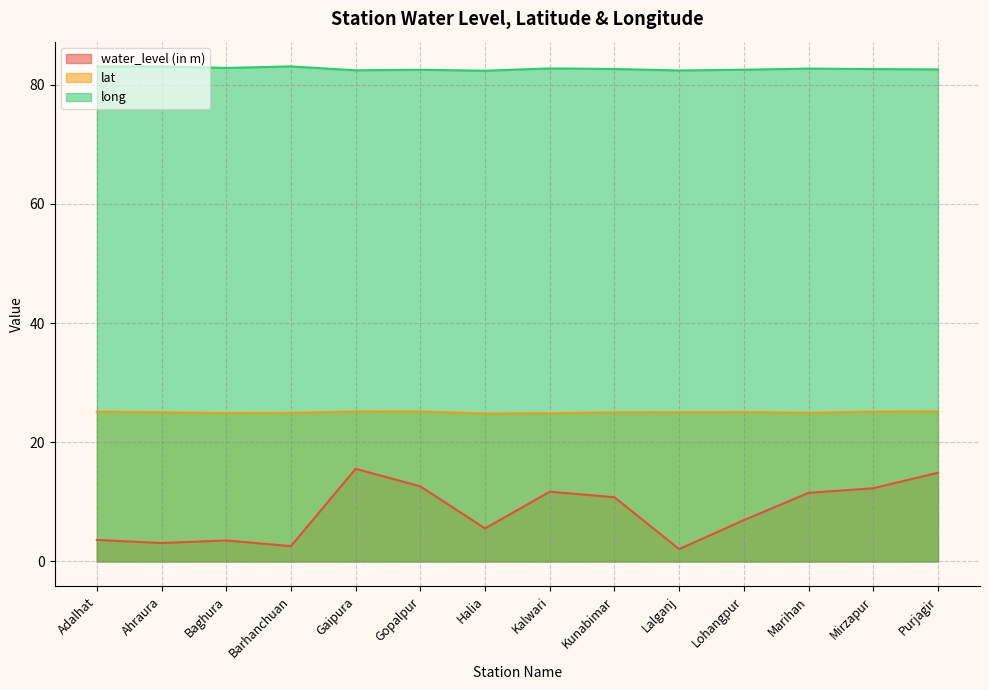

What value does the long series have at Adalhat?

83.0